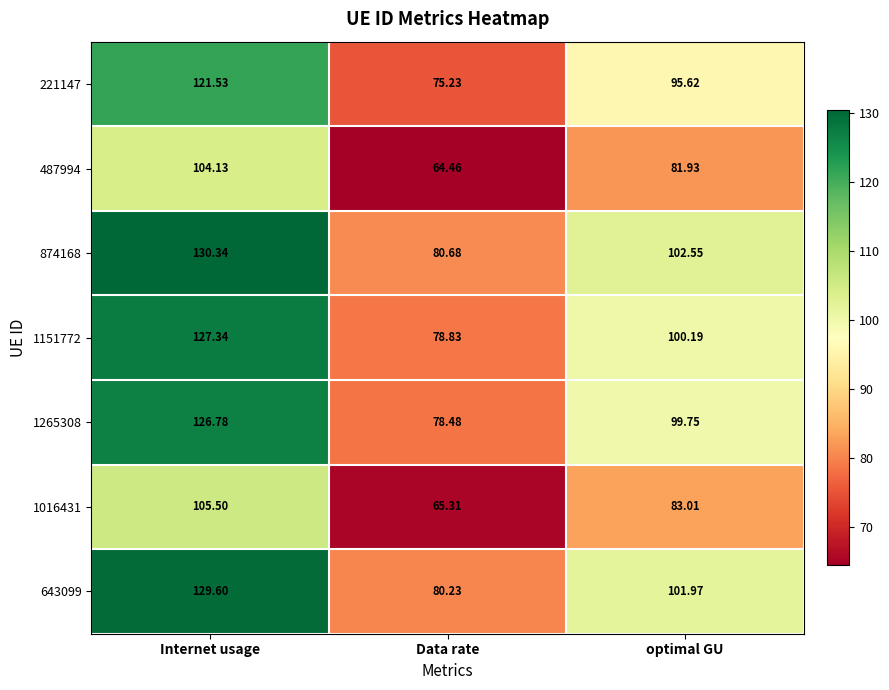

What is the total value across all series at Internet usage?

845.2